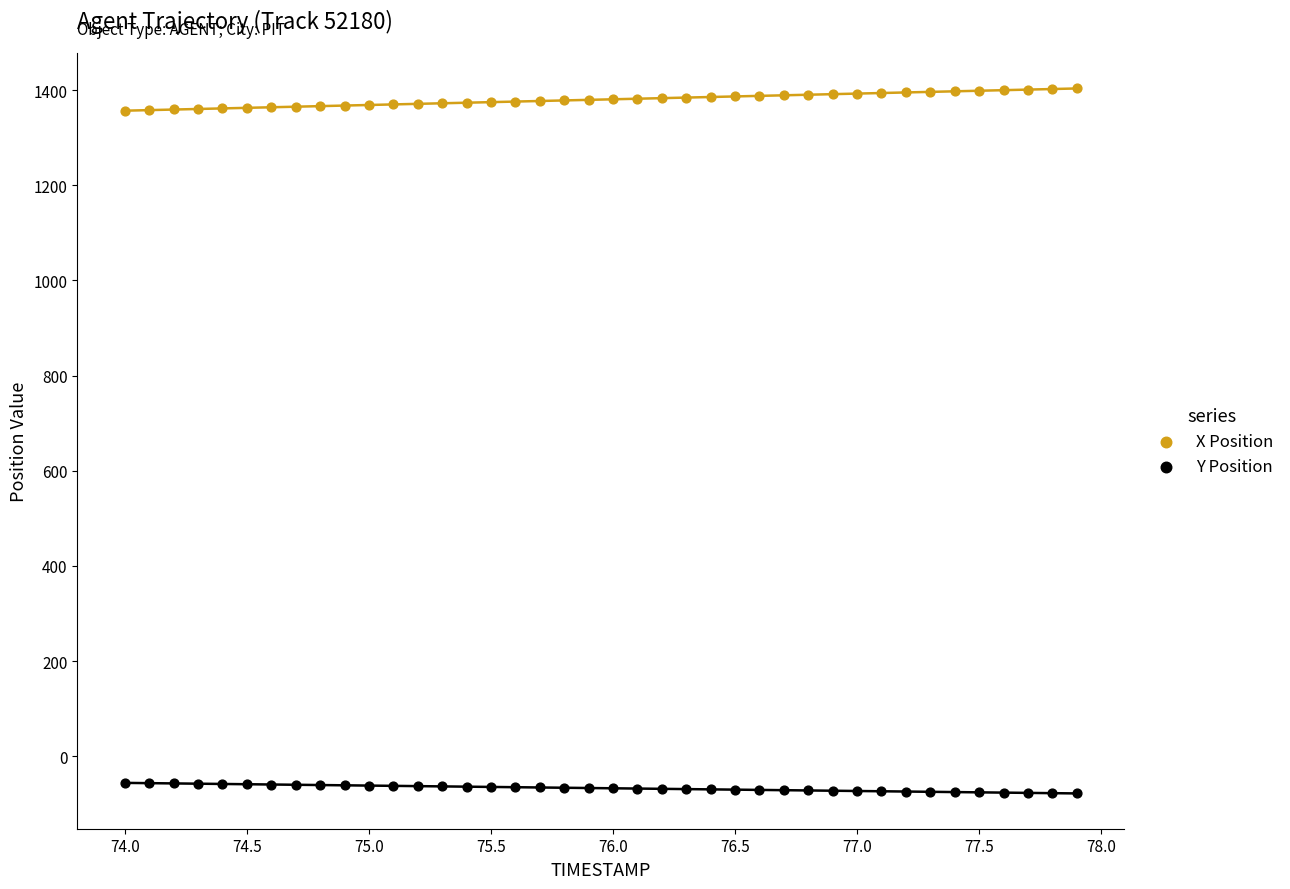

Which series reaches the minimum Y coordinate?

Y Position